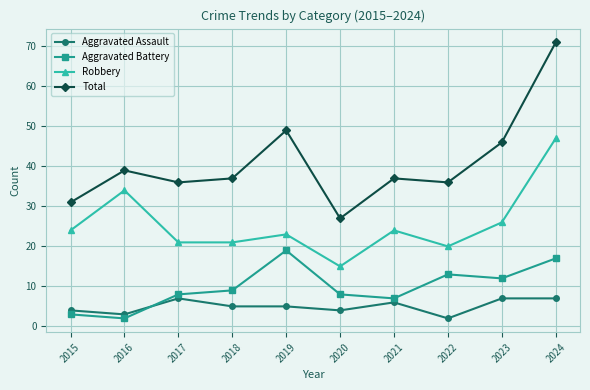

Reading left to right, transcribe all the data shown in this chart.

Aggravated Assault: 4	3	7	5	5	4	6	2	7	7
Aggravated Battery: 3	2	8	9	19	8	7	13	12	17
Robbery: 24	34	21	21	23	15	24	20	26	47
Total: 31	39	36	37	49	27	37	36	46	71